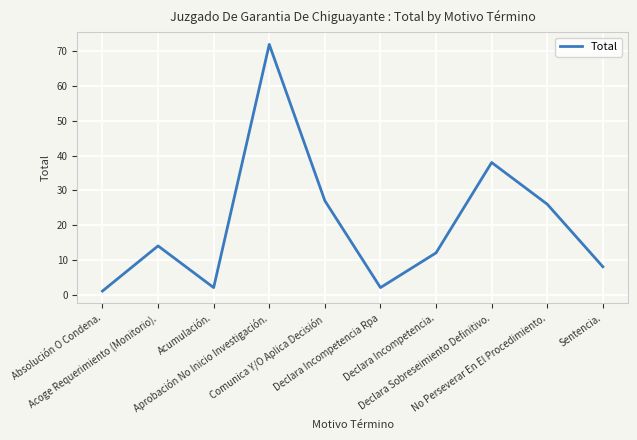

What is the change in value from Acoge Requerimiento (Monitorio). to Acumulación.?

-12